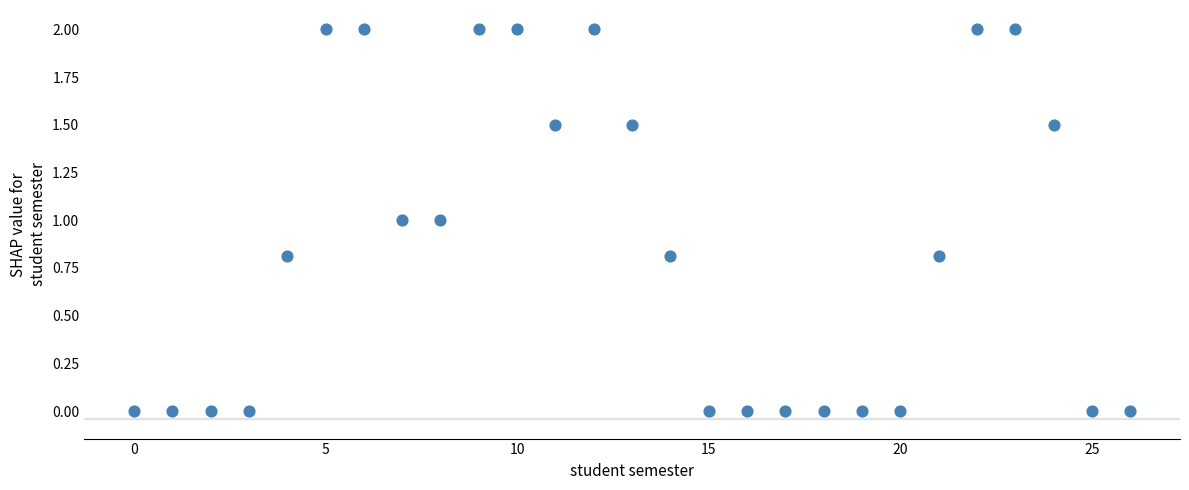

What is the range of Y values (max minus min)?

2.0